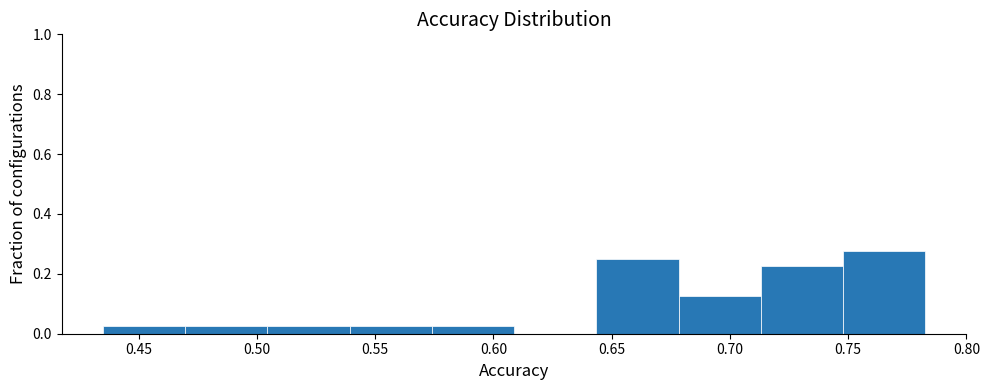

Over which range of the x-axis is the bar tallest?

0.750 to 0.785